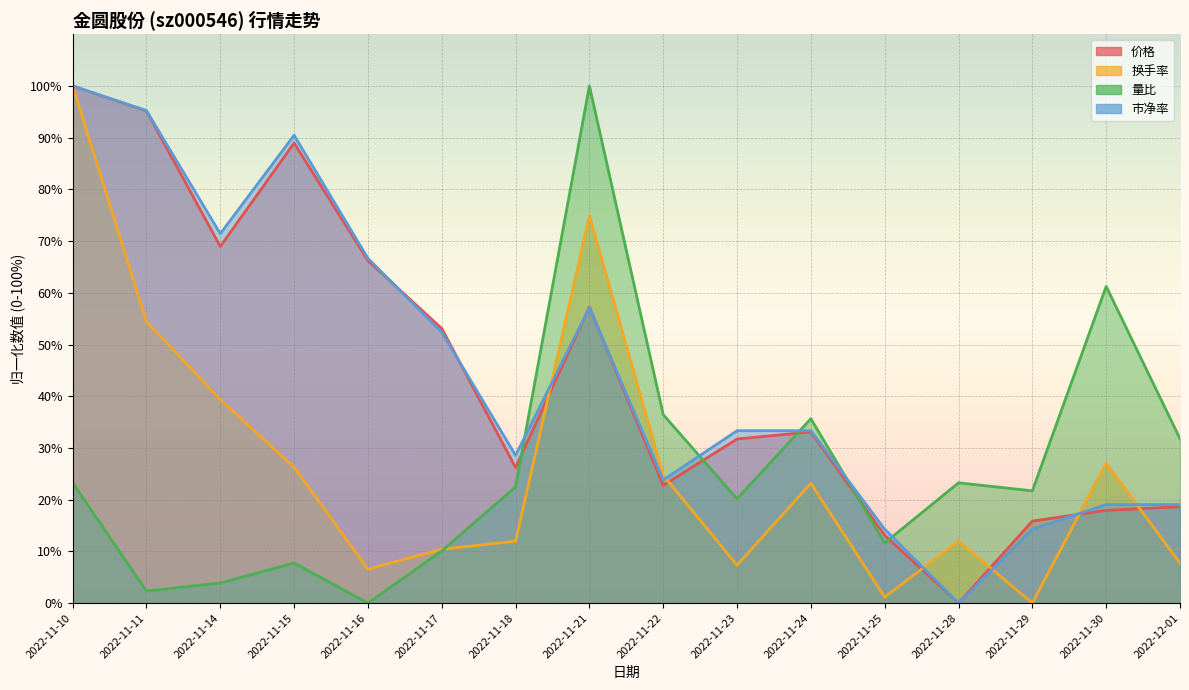

Reading left to right, list all the values displayed in this chart.

价格: 100.0	95.2	69.0	89.0	66.2	53.1	26.2	57.2	22.8	31.7	33.1	13.1	0.0	15.9	17.9	18.6
换手率: 100.0	54.4	39.4	26.3	6.6	10.4	12.0	74.9	24.7	7.3	23.2	1.2	12.0	0.0	27.0	7.7
量比: 23.3	2.3	3.9	7.8	0.0	10.1	22.5	100.0	36.4	20.2	35.7	11.6	23.3	21.7	61.2	31.8
市净率: 100.0	95.2	71.4	90.5	66.7	52.4	28.6	57.1	23.8	33.3	33.3	14.3	0.0	14.3	19.0	19.0